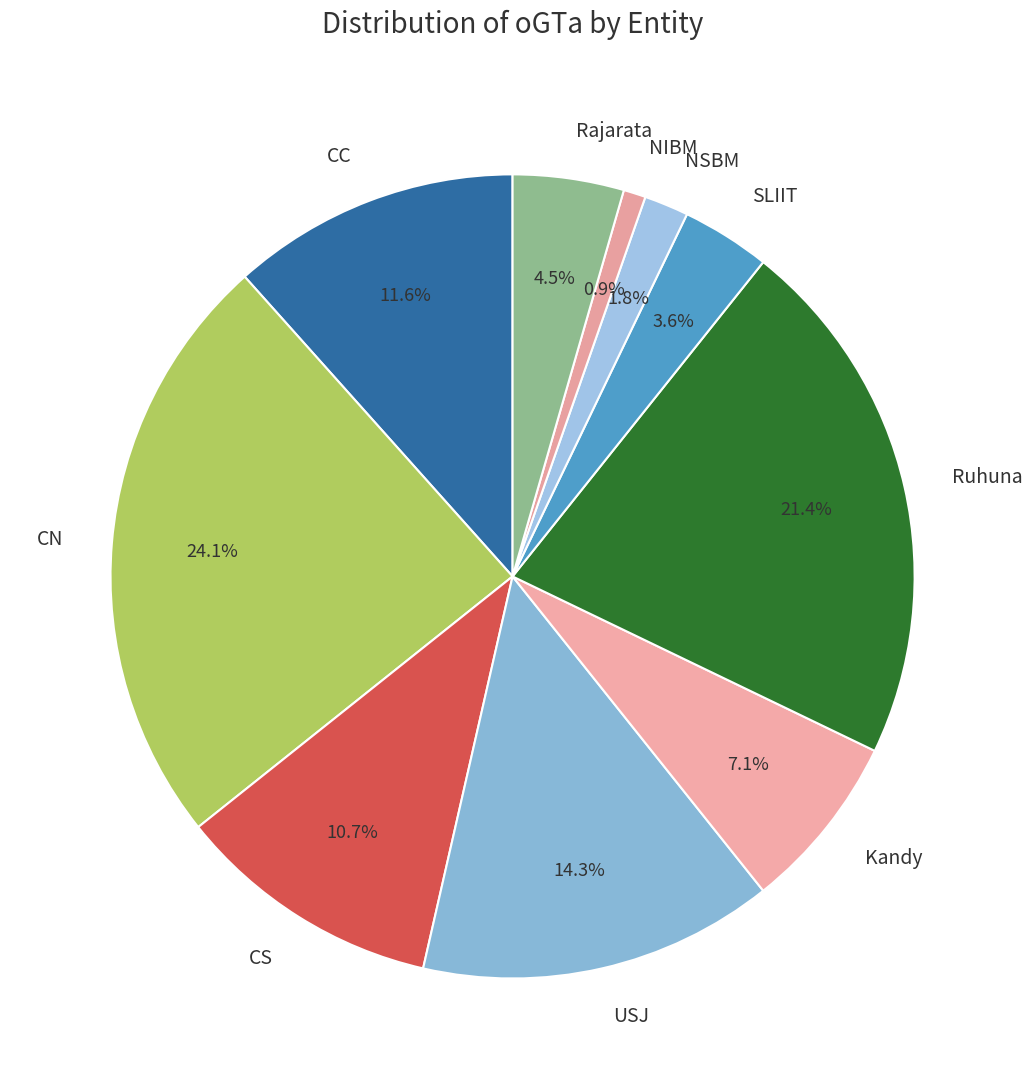

To the nearest percent, what portion does CS represent?

11%